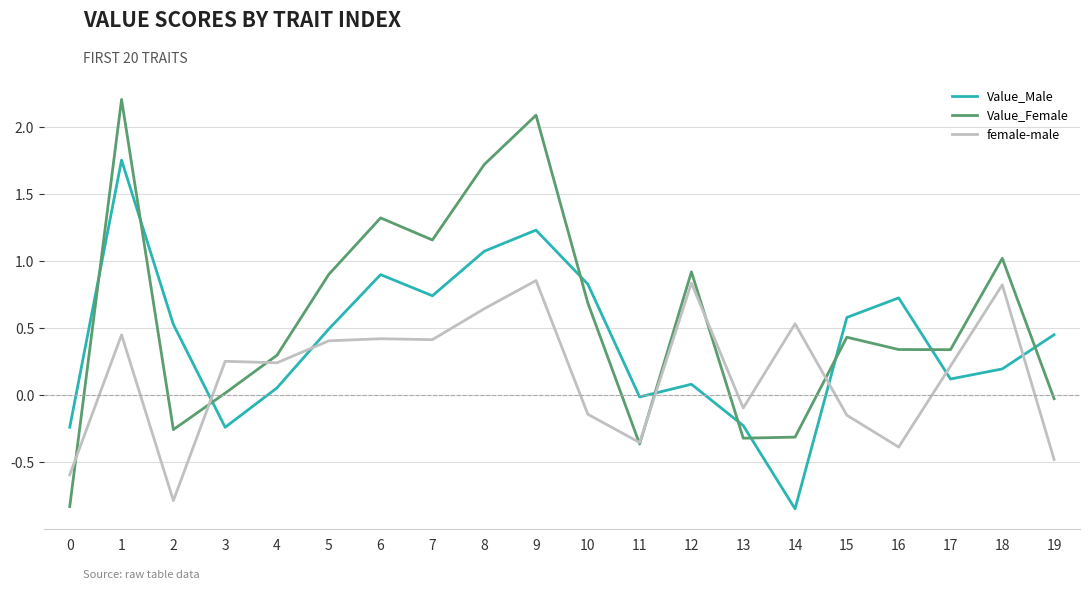

True or false: female-male and Value_Male intersect in this chart.

True